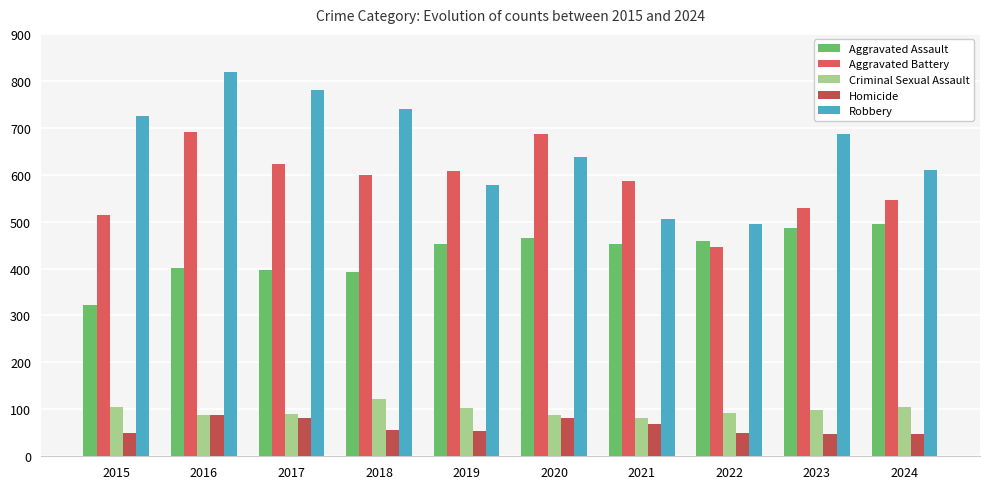

How many bars are there in total?

50